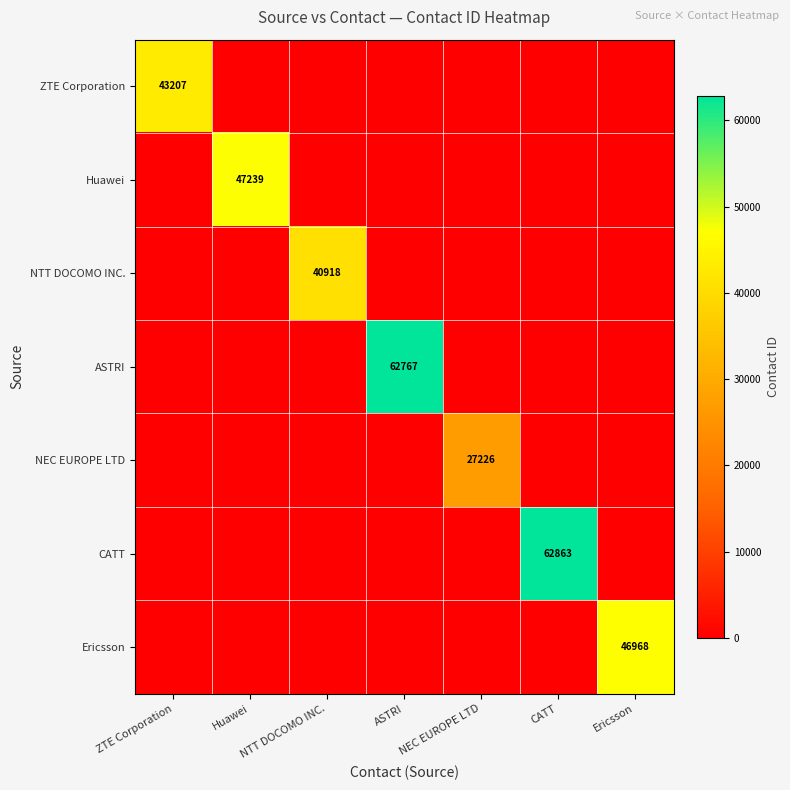

Is it true that Huawei equals 47239 at Huawei?

True